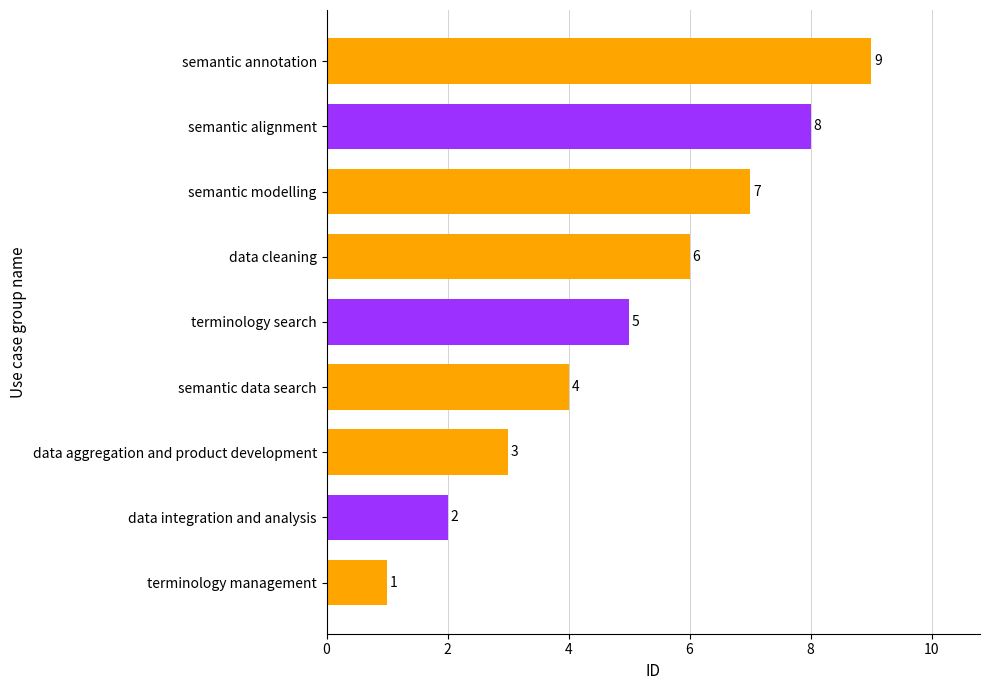

Between data cleaning and data integration and analysis, which is larger?

data cleaning